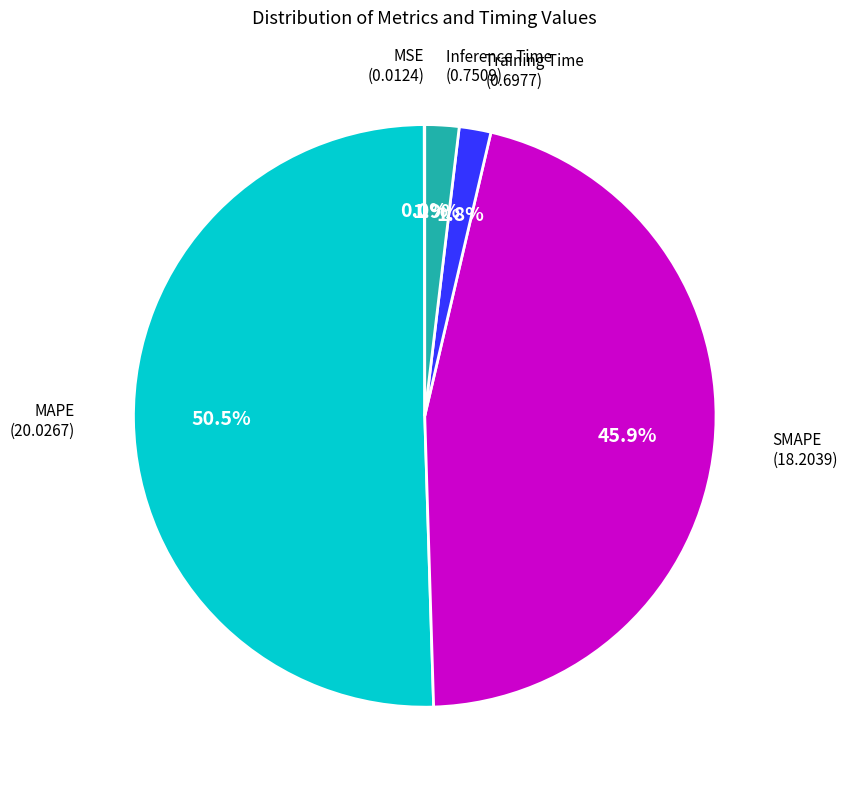

Which has a higher value, MAPE (20.0267) or Training Time (0.6977)?

MAPE (20.0267)